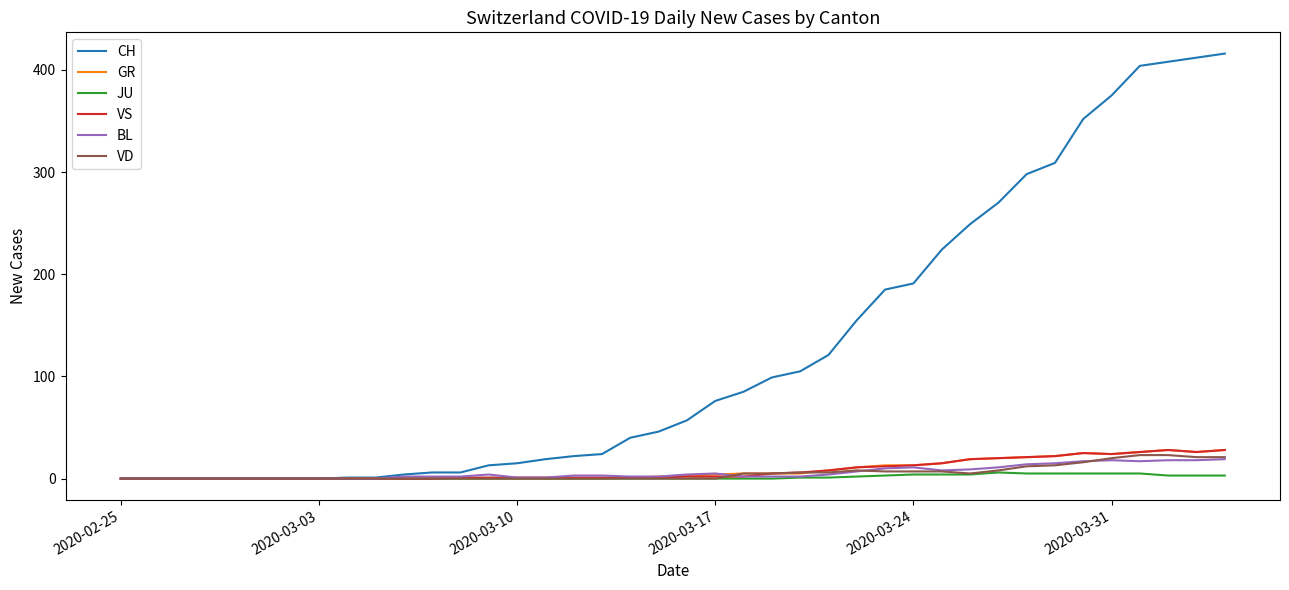

Does the chart have visible grid lines?

No